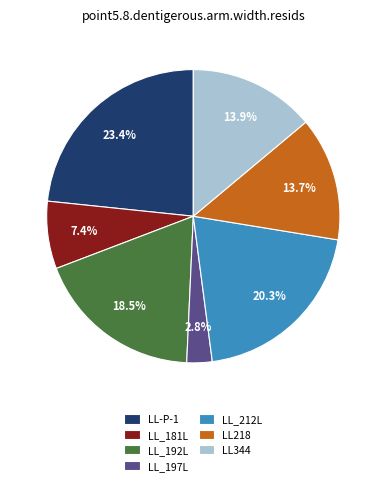

To the nearest percent, what portion does LL218 represent?

14%